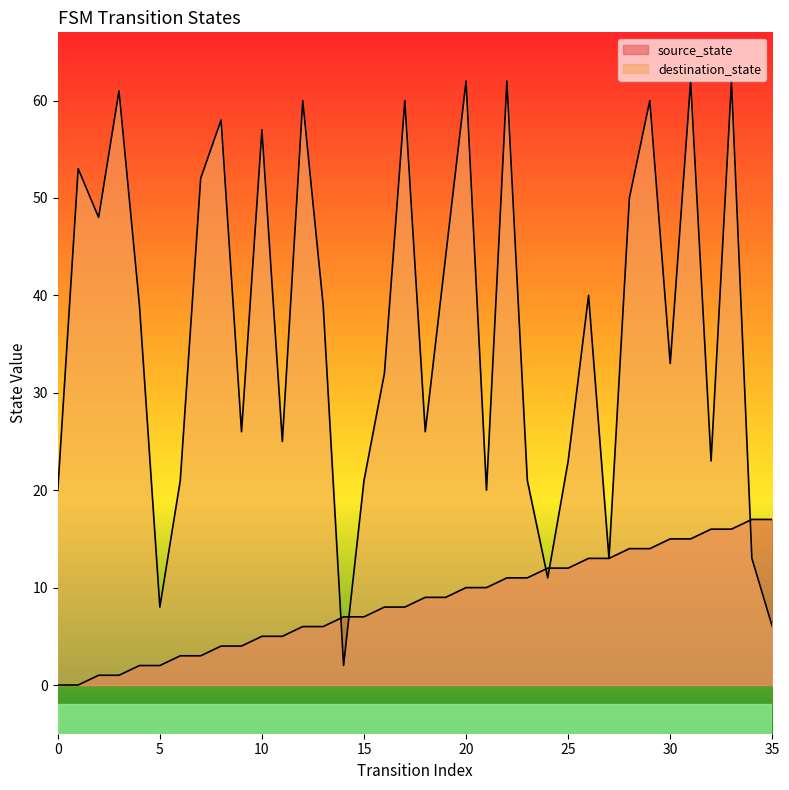

Reading left to right, transcribe all the data shown in this chart.

source_state: 0	0	1	1	2	2	3	3	4	4	5	5	6	6	7	7	8	8	9	9	10	10	11	11	12	12	13	13	14	14	15	15	16	16	17	17
destination_state: 20	53	48	61	39	8	21	52	58	26	57	25	60	39	2	21	32	60	26	44	62	20	62	21	11	23	40	13	50	60	33	62	23	62	13	6